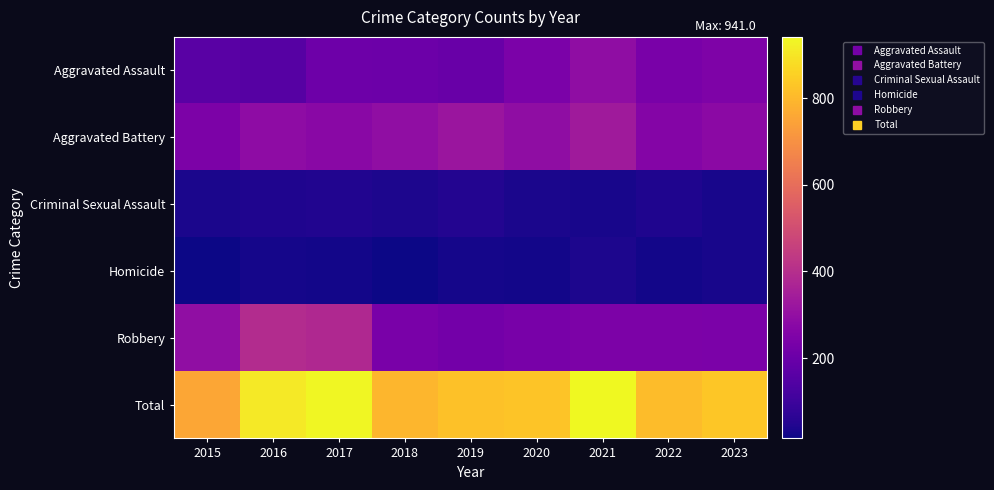

Which series has the widest spread of values?

Total